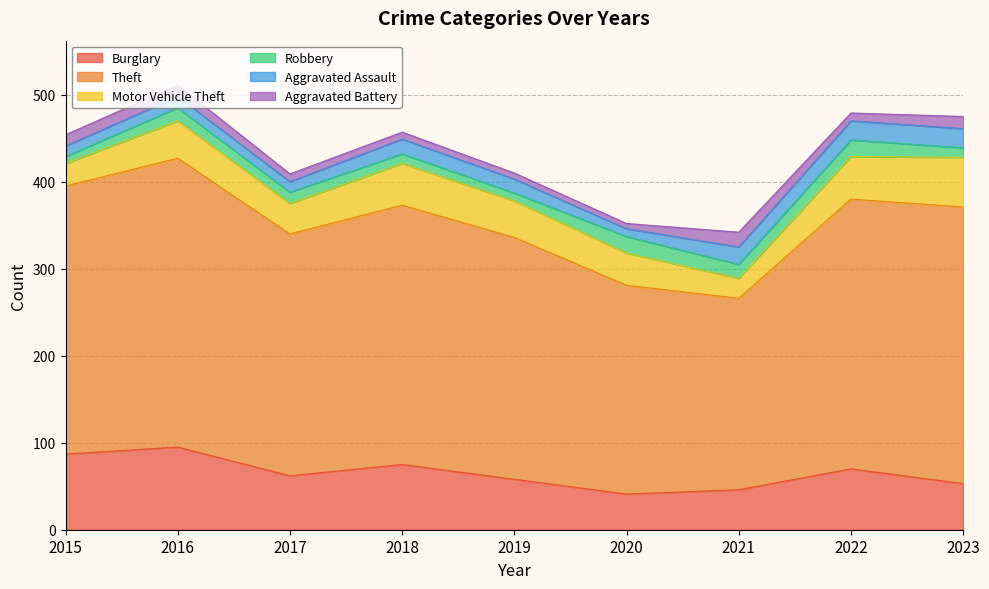

How many series are shown in this chart?

6